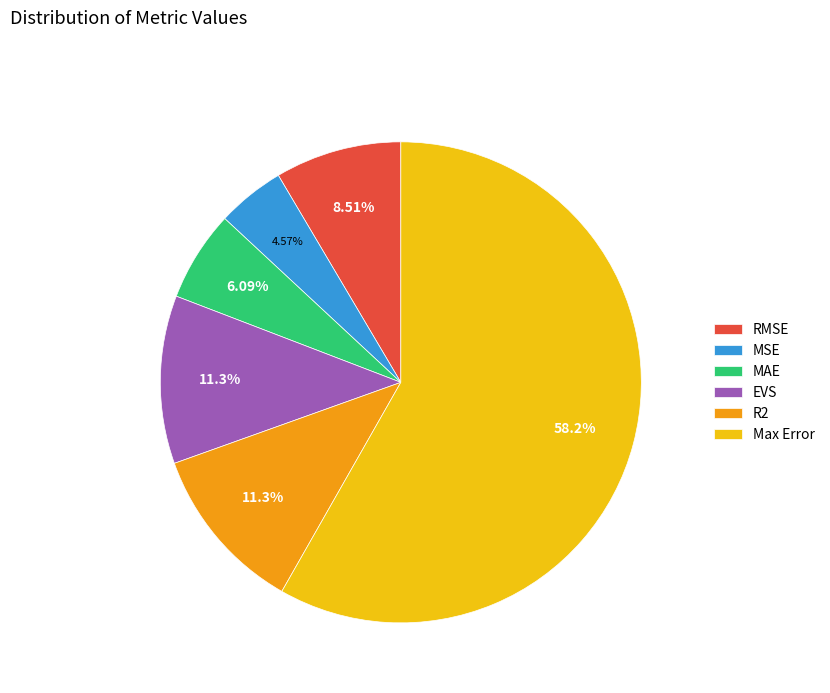

To the nearest percent, what is the difference between the RMSE and MAE slice percentages?

2%